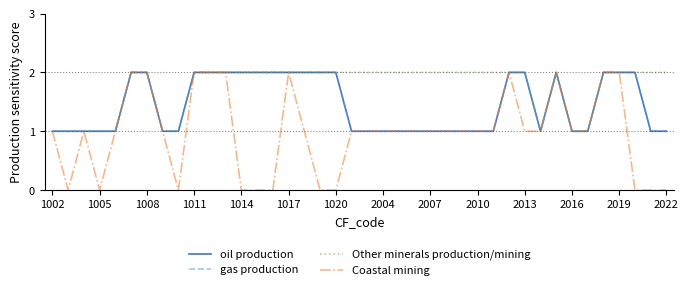

True or false: Other minerals production/mining and Coastal mining cross at least once.

False